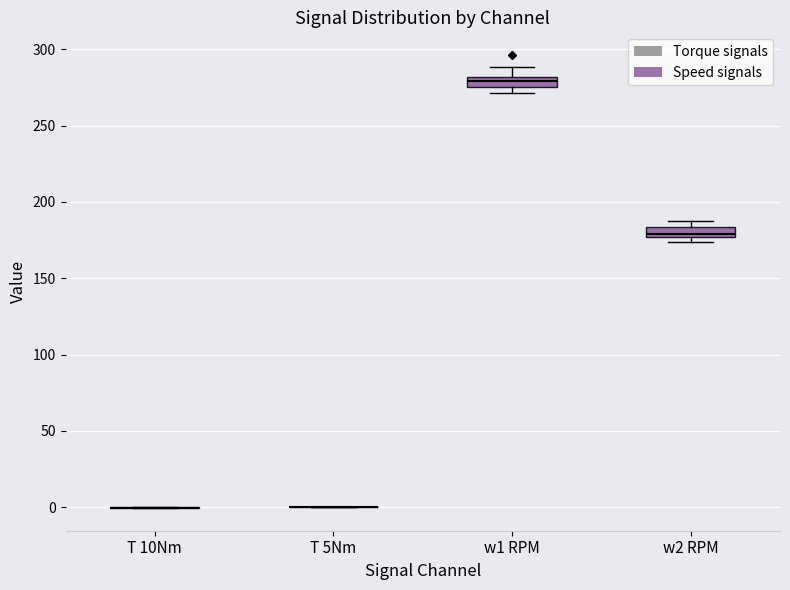

Where is the upper edge of the box for w1 RPM on the y-axis? The values are not printed on the chart, so give them approximately, as read against the axis.

280